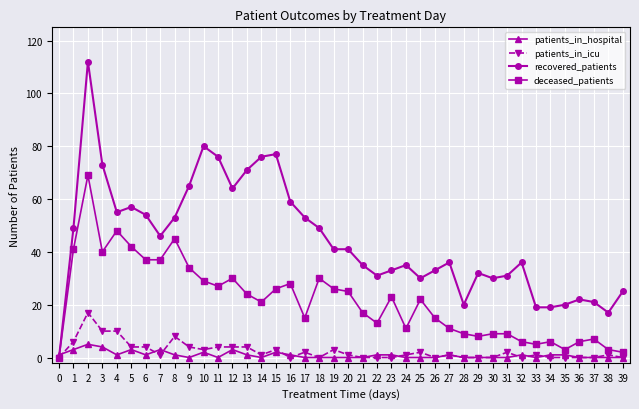

List the series in order of their peak value, highest first.

recovered_patients, deceased_patients, patients_in_icu, patients_in_hospital